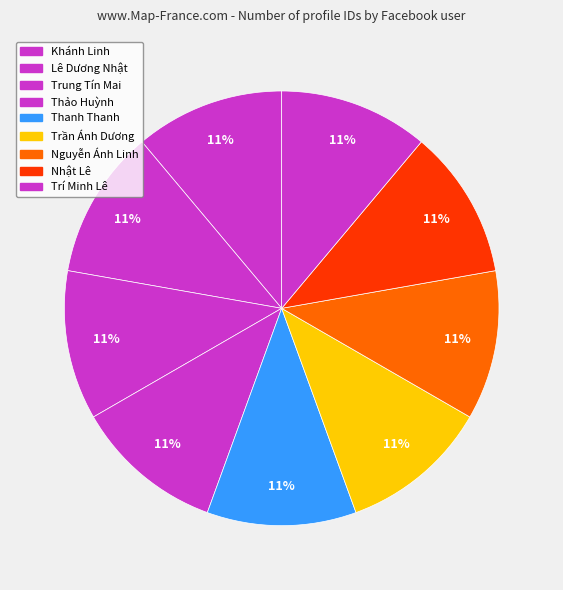

How many slices are in this pie chart?

9